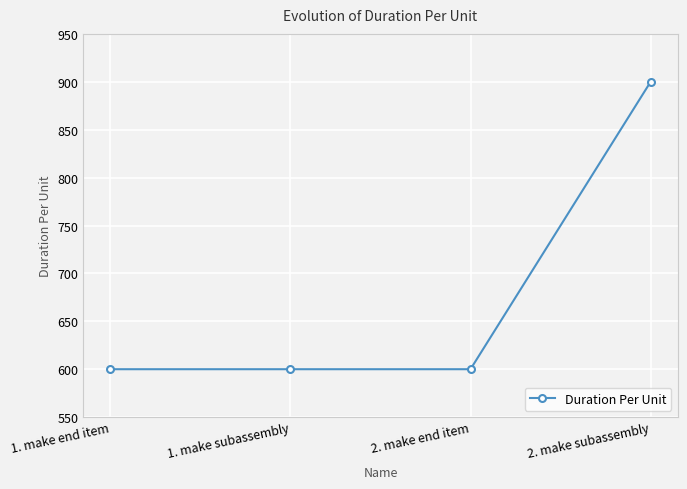

Count the values in the range 600 to 900.

4